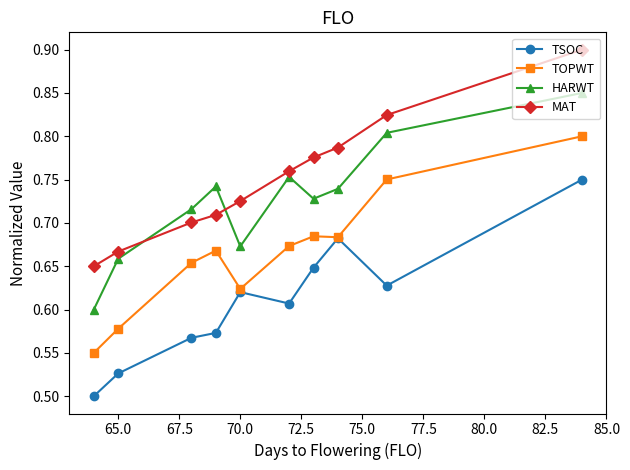

True or false: HARWT and TSOC intersect in this chart.

False